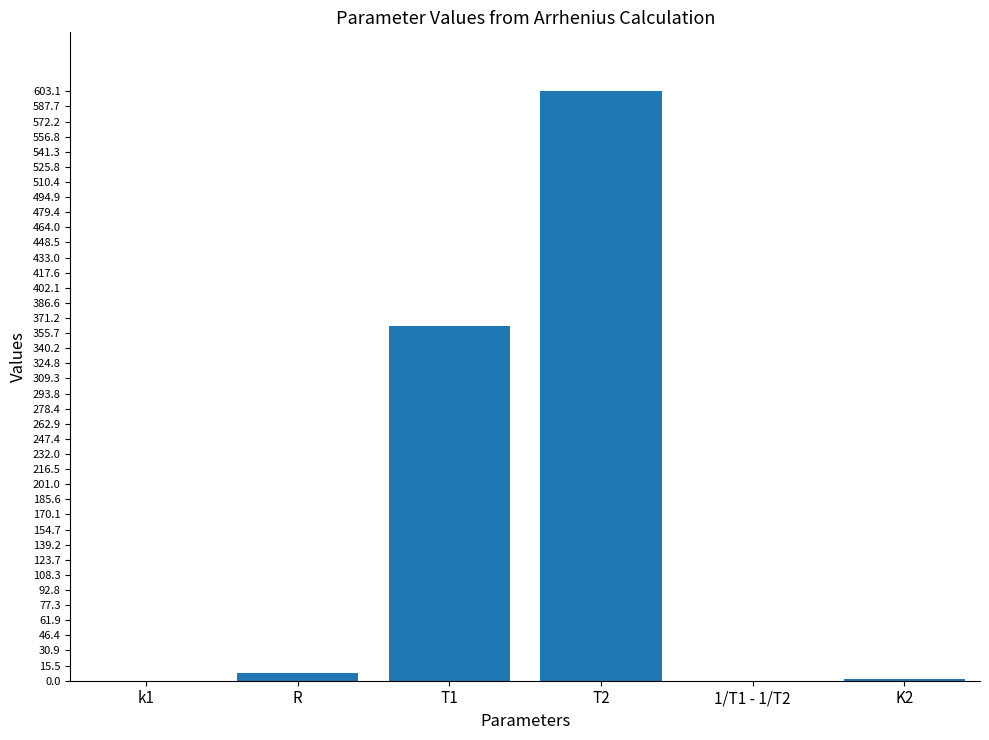

What is the sum of all values?

976.0